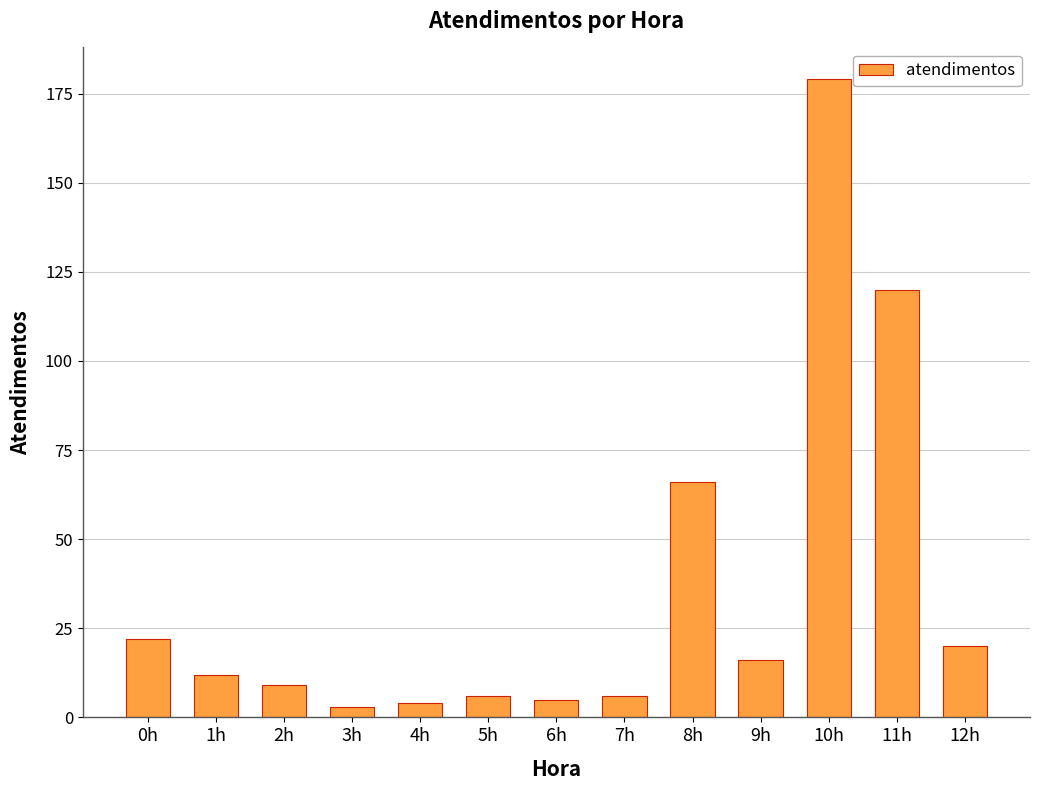

At which label is the value closest to 91?

8h